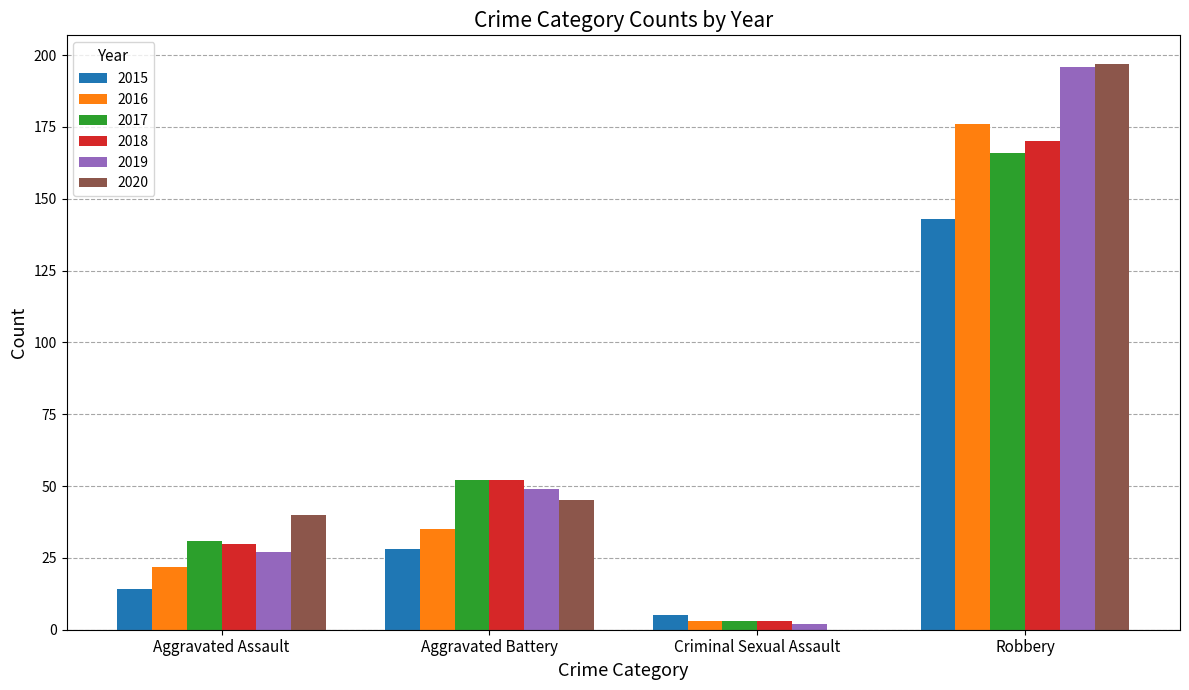

At which label is 2020 closest to 98?

Aggravated Battery